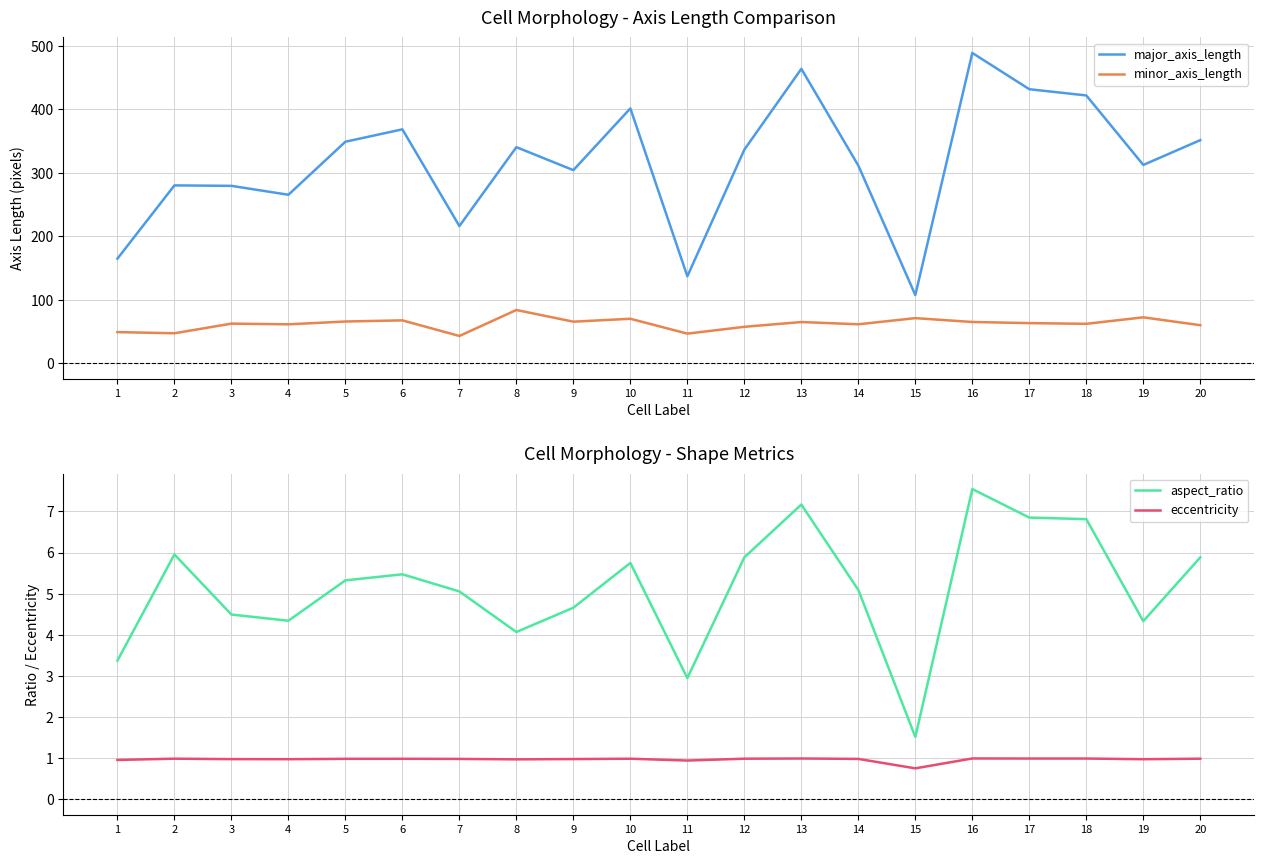

Read the major_axis_length value at 14.

311.3